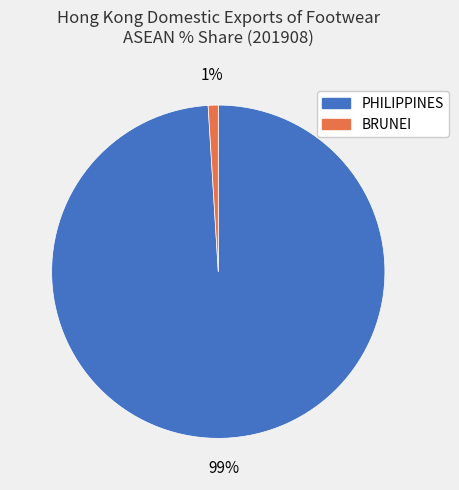

To the nearest percent, what is the combined percentage of BRUNEI and PHILIPPINES?

100%